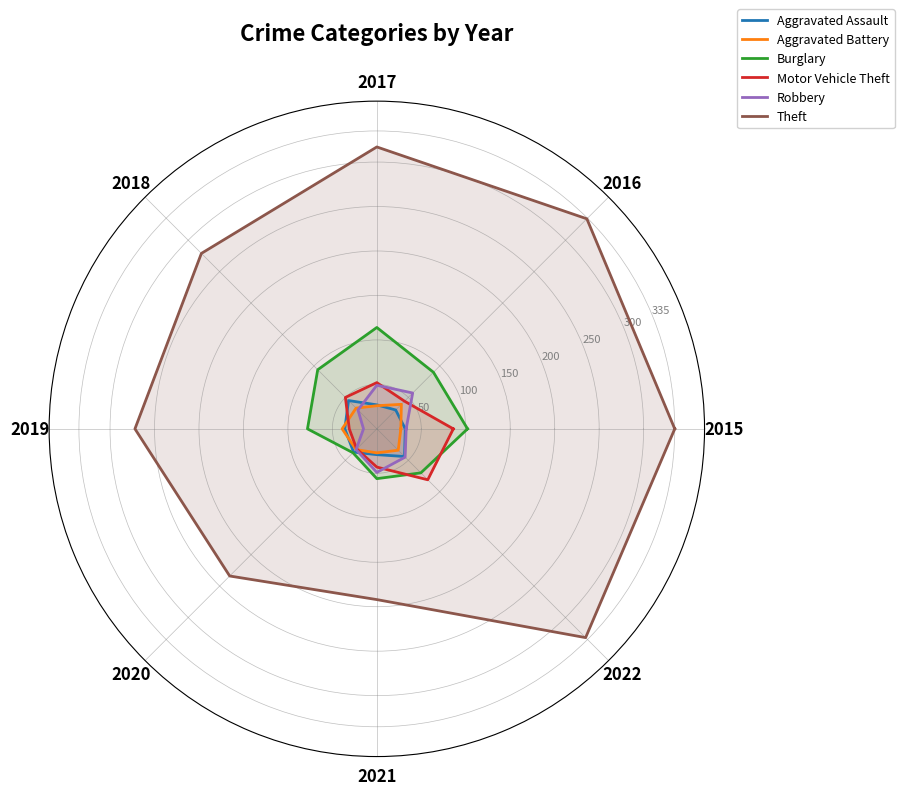

At how many categories does at least one series exceed 205?

8